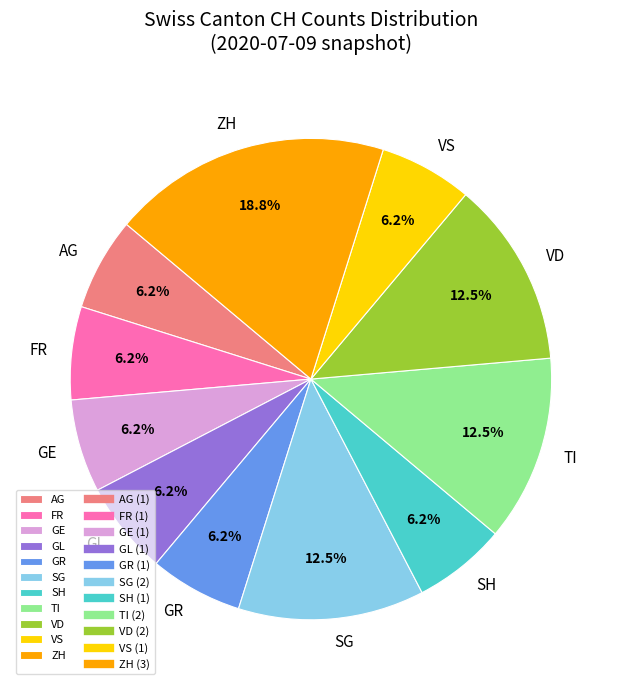

Does TI account for over 50% of the chart?

No